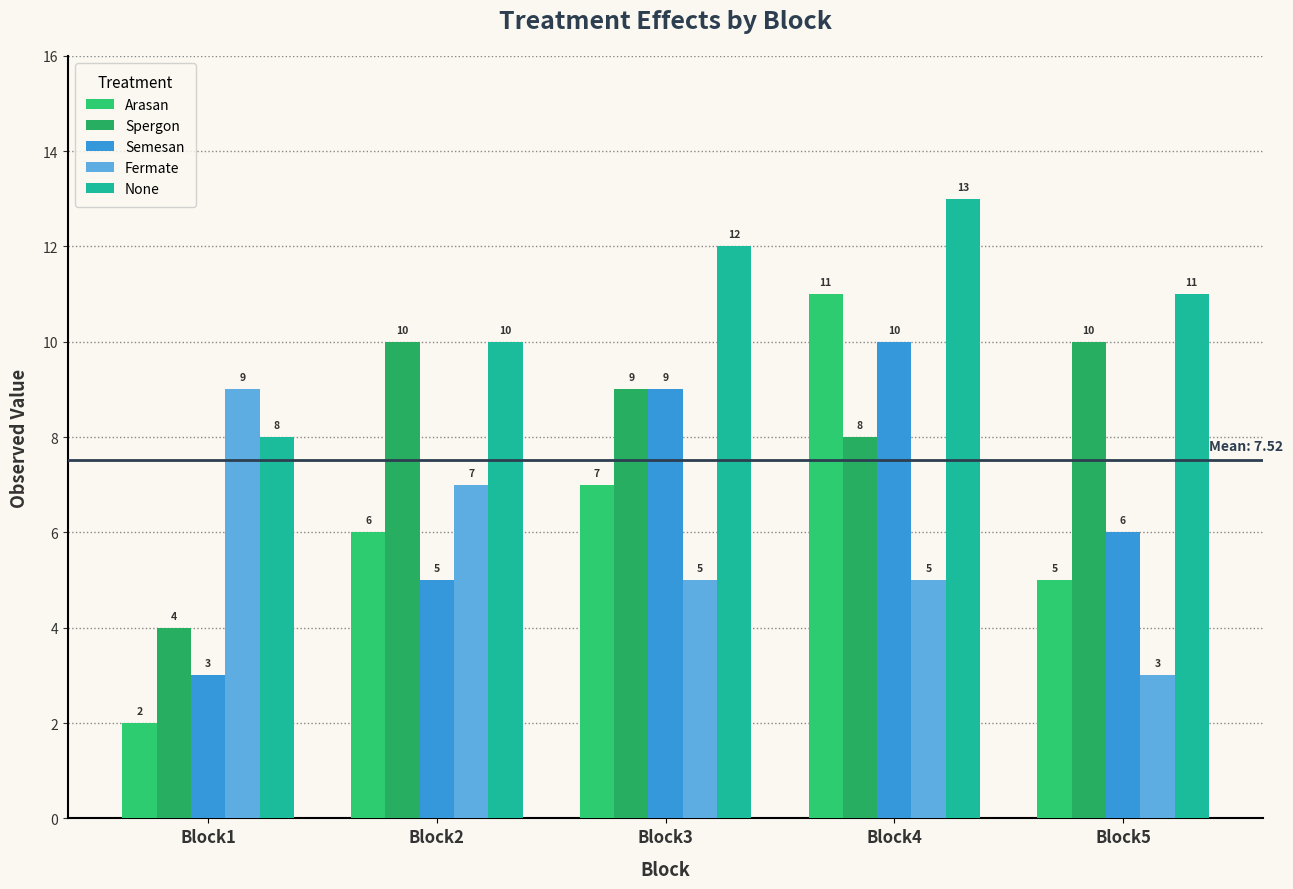

What is the difference between the maximum and minimum values in the Spergon series?

6